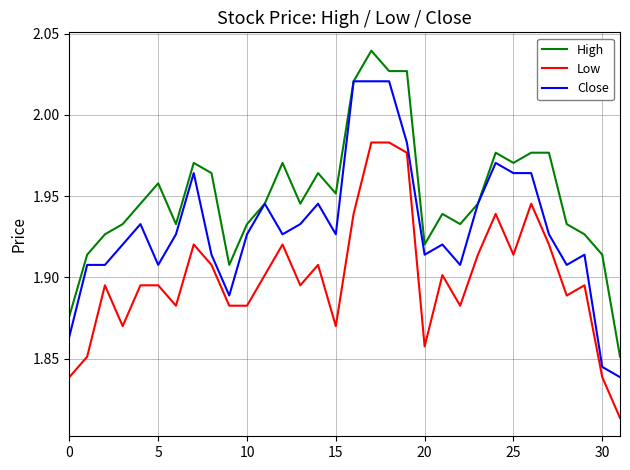

Which series has the largest total across all categories?

High